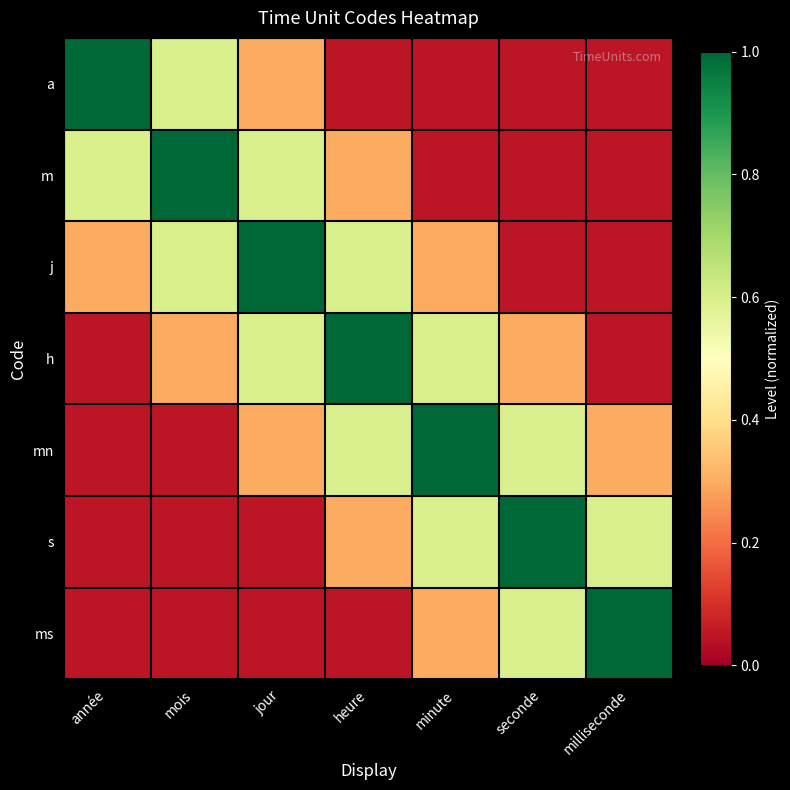

How many series are shown in this chart?

7